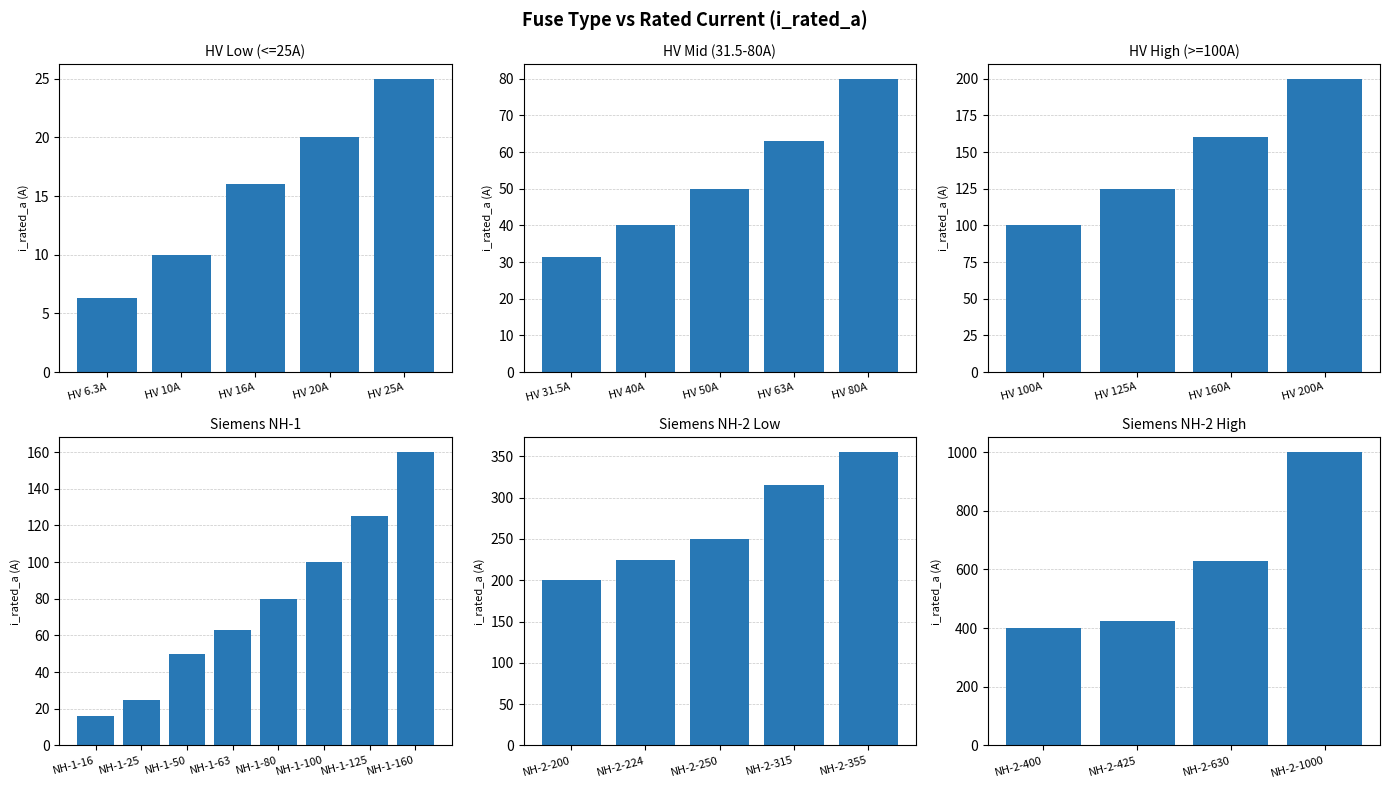

The value at NH-1-16 is 16.0. True or false?

True